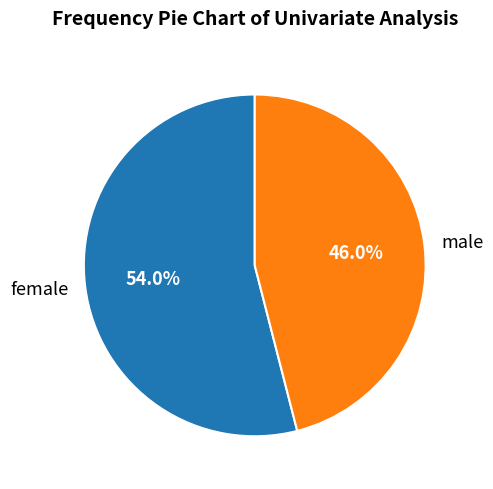

Which slice represents more than half of the pie?

female